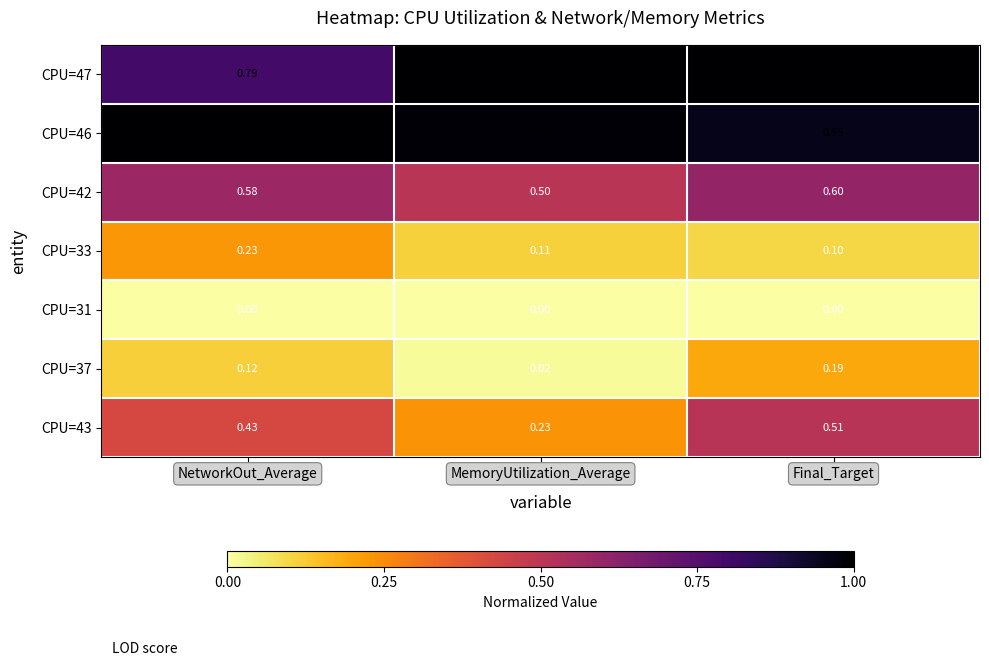

Where is CPU=37 nearest to the value 0?

MemoryUtilization_Average